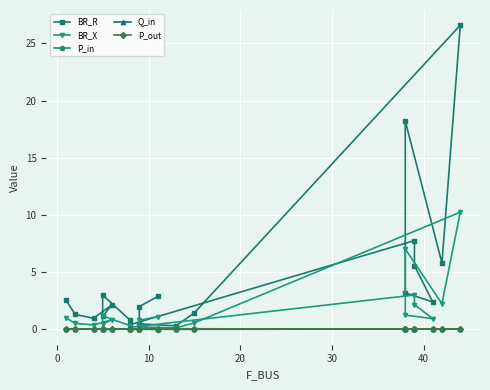

True or false: BR_R has more than 1 interior local peaks.

True